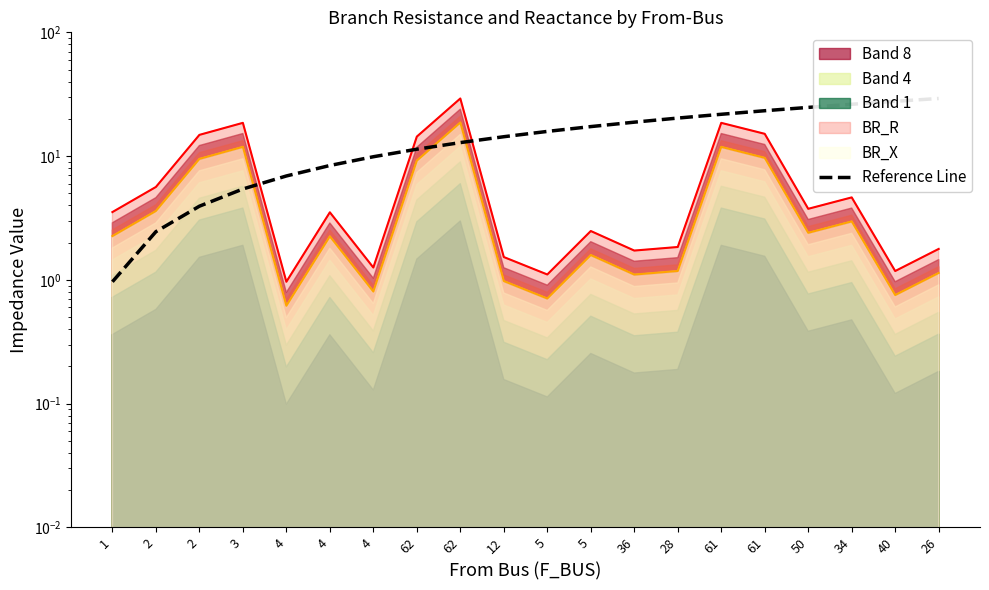

What is the average value?

15.1